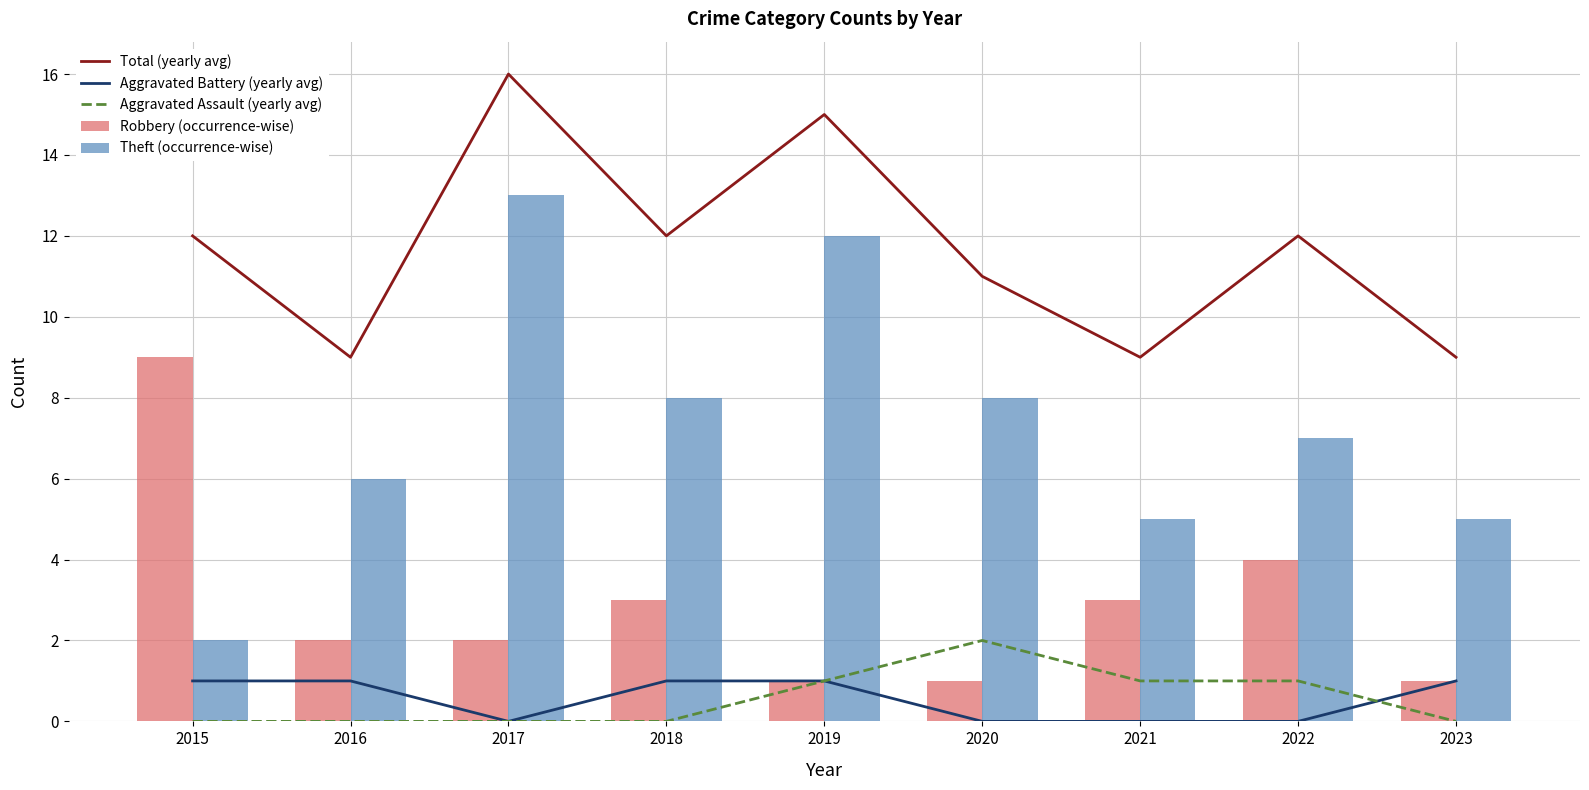

Count the Robbery (occurrence-wise) values in the range 1 to 3.

7